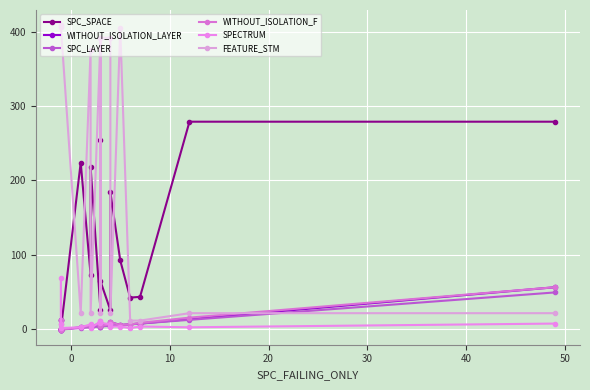

What is the maximum value shown in the chart?

409